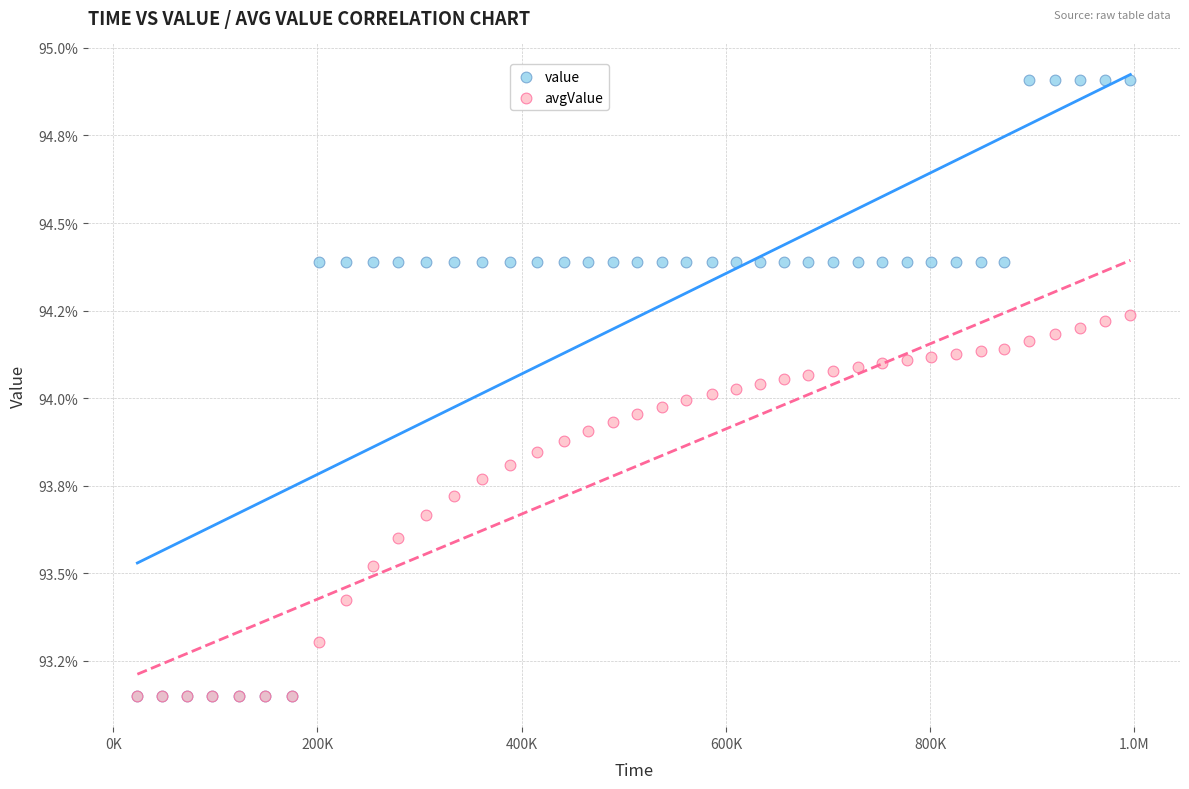

What are all the series names shown in the legend?

value, avgValue